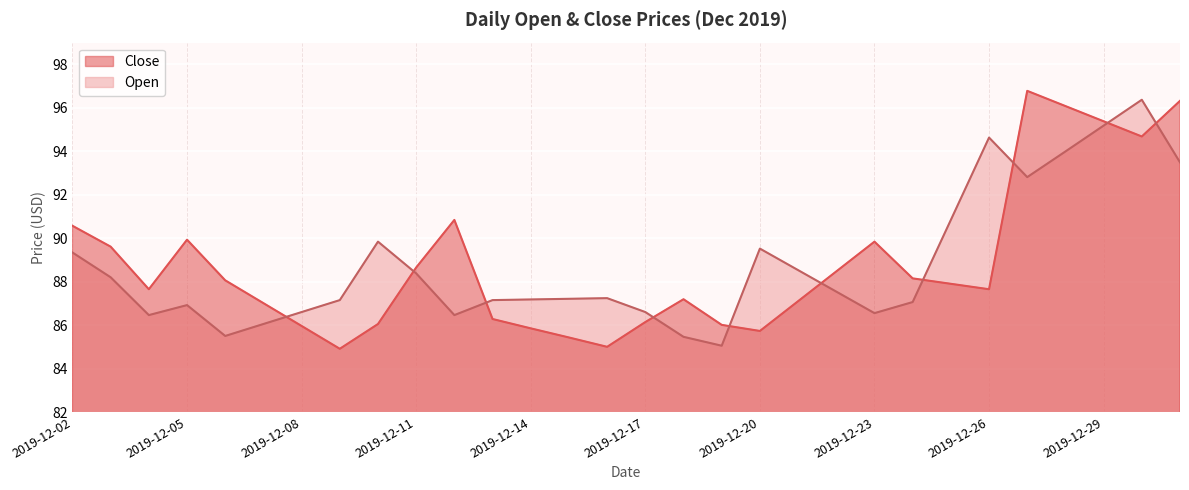

True or false: Close and Open intersect in this chart.

True